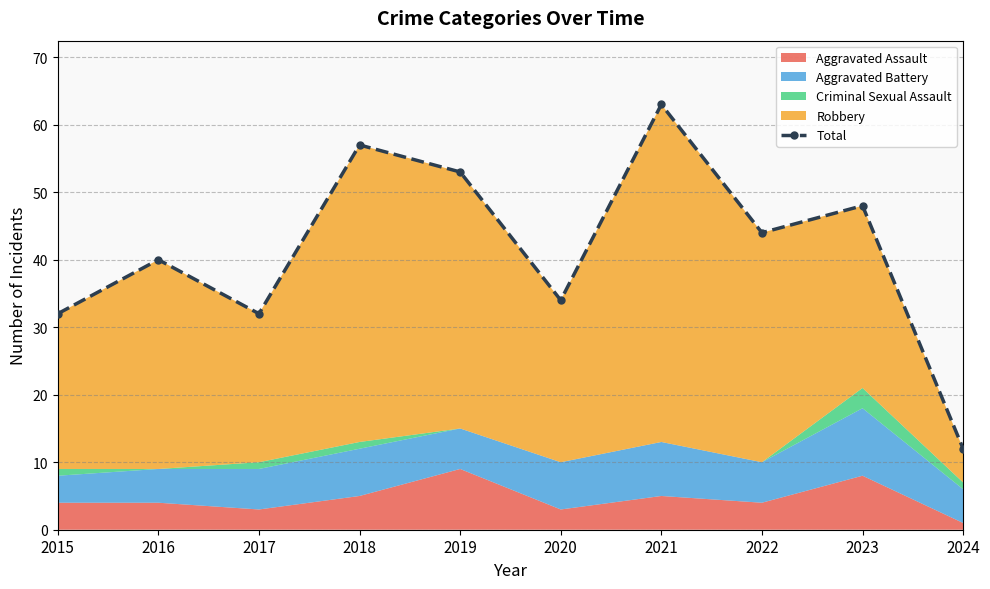

Reading left to right, transcribe all the data shown in this chart.

2015=32	2016=40	2017=32	2018=57	2019=53	2020=34	2021=63	2022=44	2023=48	2024=12